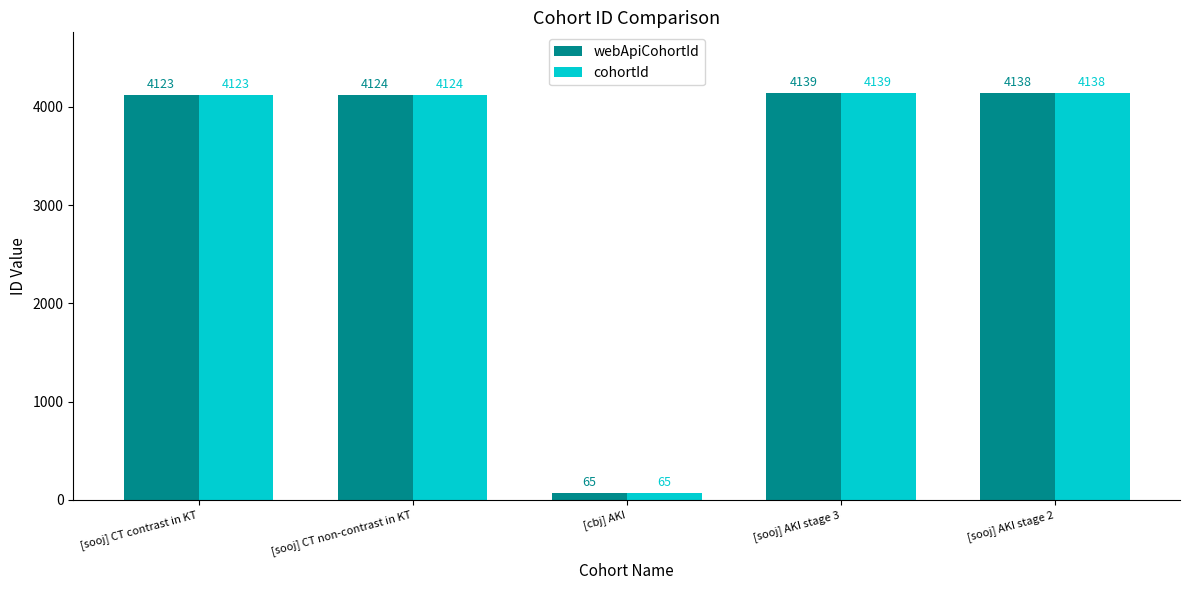

How many series are shown in this chart?

2